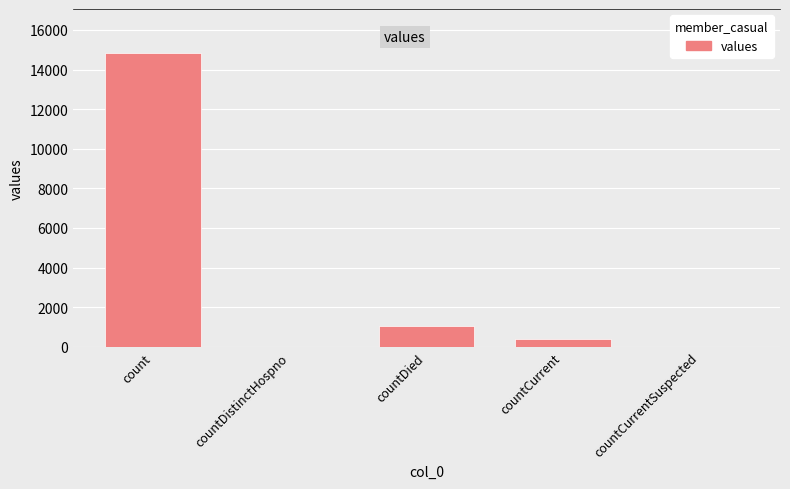

Rank the categories by value from highest to lowest.

count, countDied, countCurrent, countDistinctHospno, countCurrentSuspected